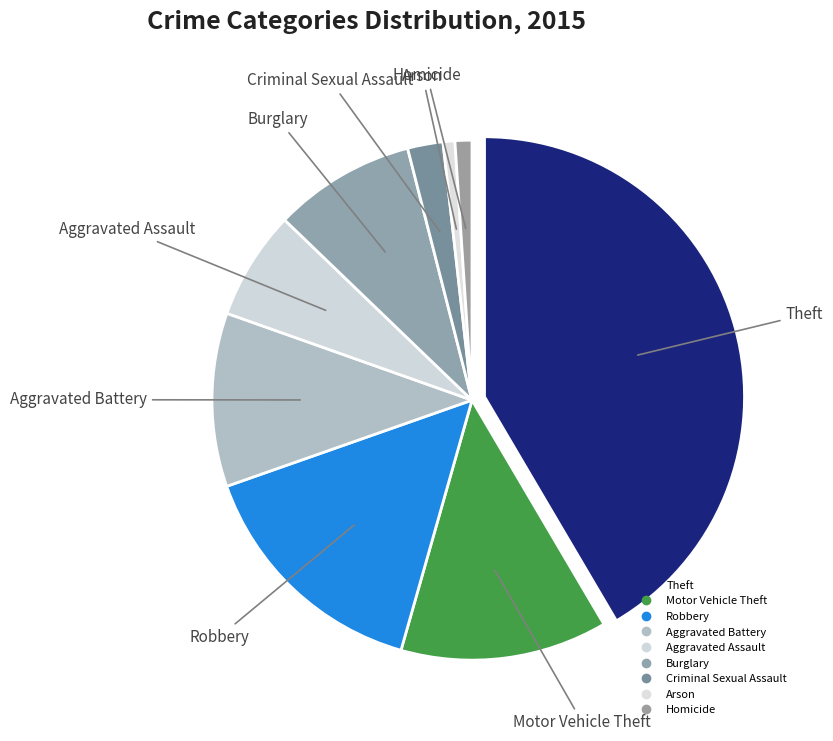

To the nearest percent, what is the average slice percentage?

11%